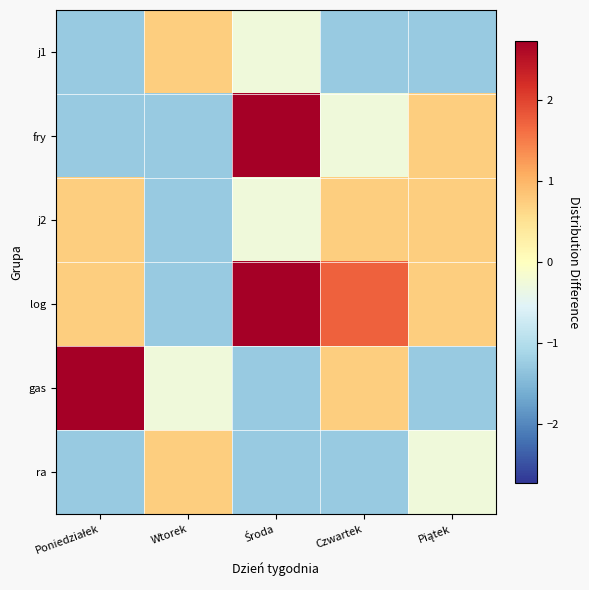

Reading right to left, extract all data points from this chart.

j1: Piątek=-1.3	Czwartek=-1.3	Środa=-0.3	Wtorek=0.7	Poniedziałek=-1.3
fry: Piątek=0.7	Czwartek=-0.3	Środa=2.7	Wtorek=-1.3	Poniedziałek=-1.3
j2: Piątek=0.7	Czwartek=0.7	Środa=-0.3	Wtorek=-1.3	Poniedziałek=0.7
log: Piątek=0.7	Czwartek=1.7	Środa=2.7	Wtorek=-1.3	Poniedziałek=0.7
gas: Piątek=-1.3	Czwartek=0.7	Środa=-1.3	Wtorek=-0.3	Poniedziałek=2.7
ra: Piątek=-0.3	Czwartek=-1.3	Środa=-1.3	Wtorek=0.7	Poniedziałek=-1.3